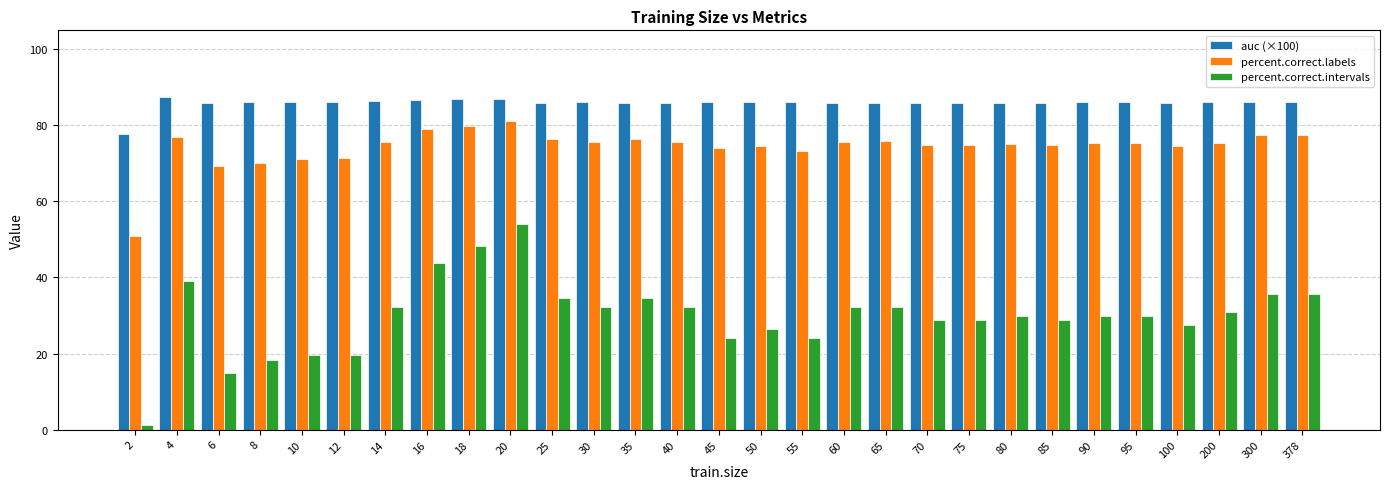

What is the sum of the auc (×100) values at 45 and 12?

172.2